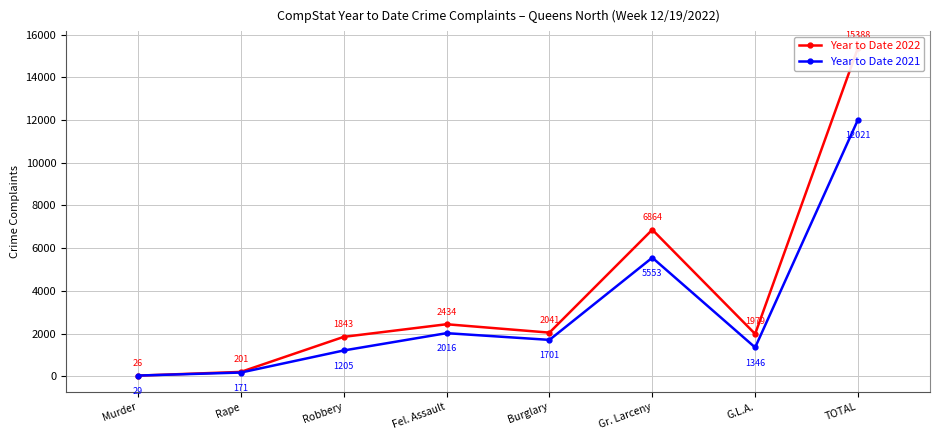

True or false: Year to Date 2022 has more than 1 points higher than both neighbors.

True